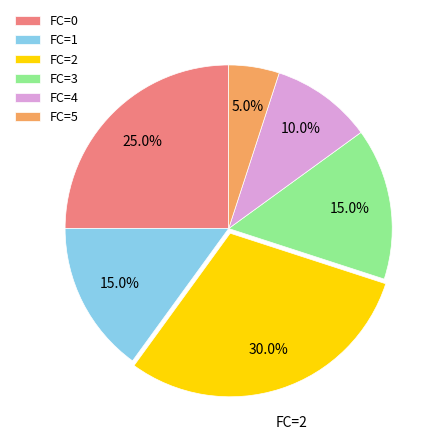

What portion of the pie excludes FC=1?

85.0%